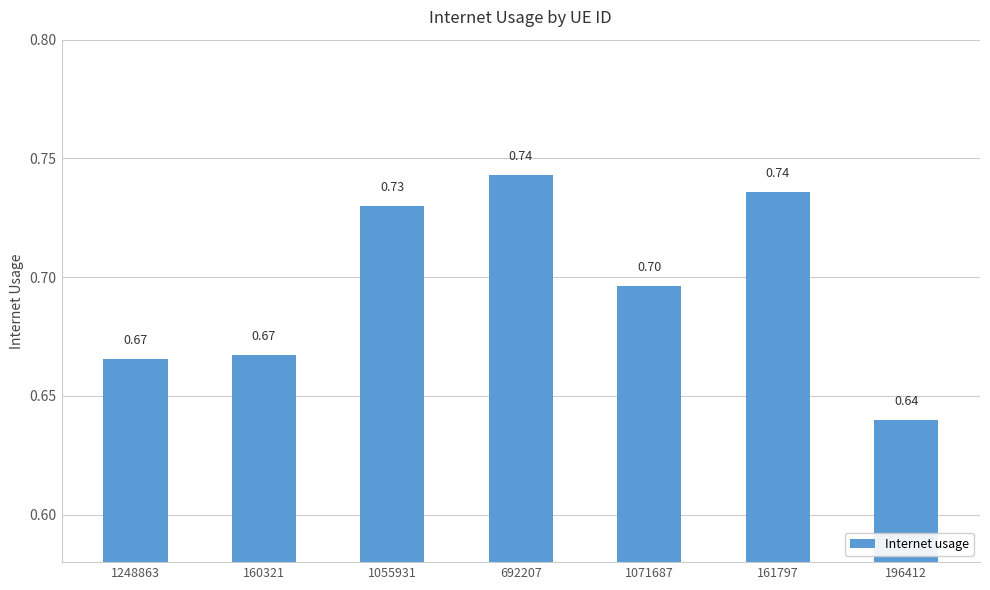

What is the sum of all values?

4.9